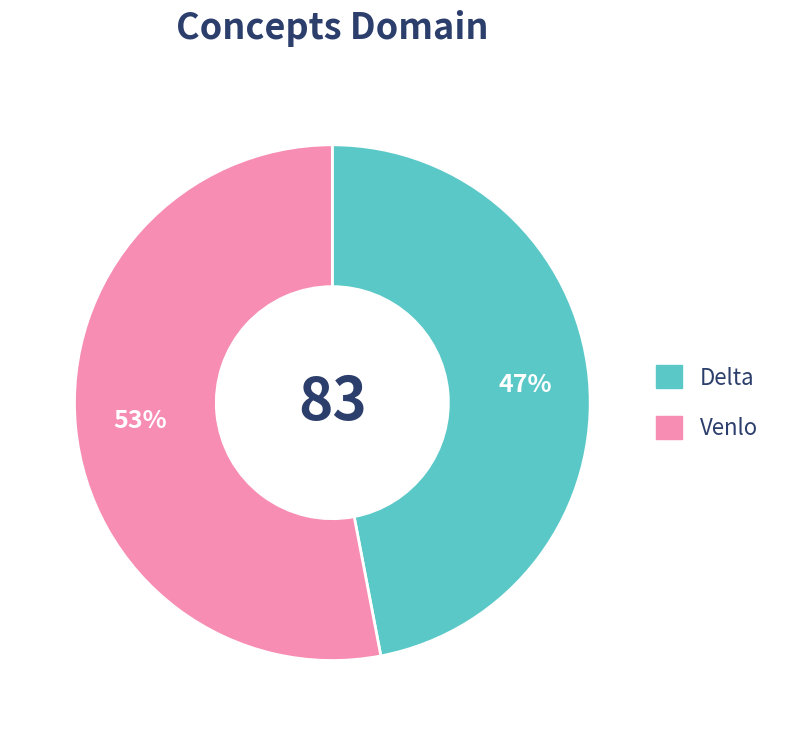

Does Venlo represent more than half of the total?

Yes